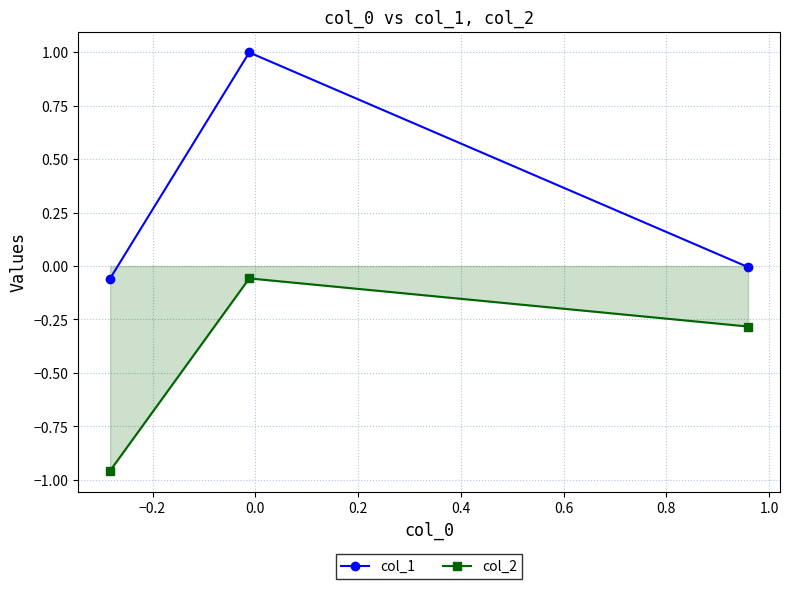

What is the greatest value displayed?

1.0